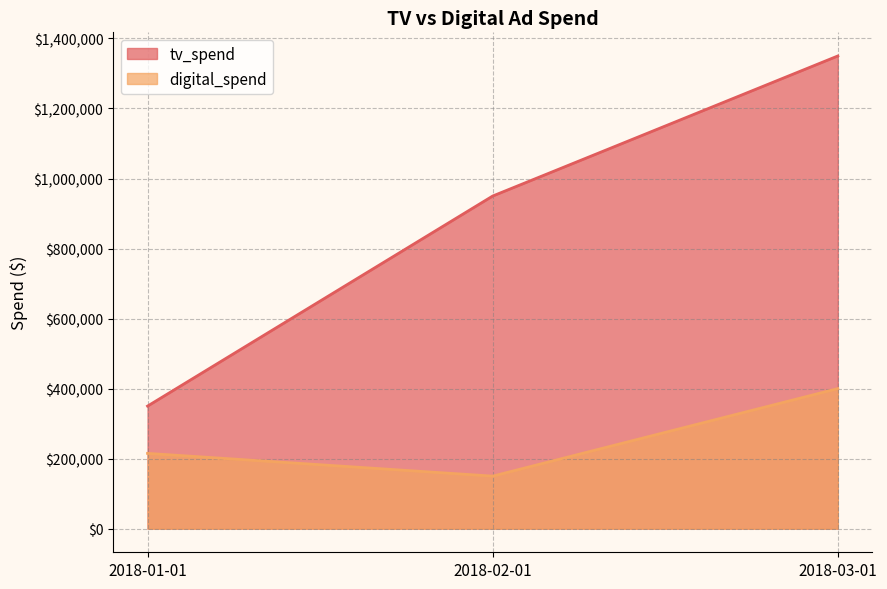

Reading left to right, what are all the values shown in this chart?

tv_spend: 2018-01-01=350000	2018-02-01=950000	2018-03-01=1350000
digital_spend: 2018-01-01=215000	2018-02-01=150000	2018-03-01=400000